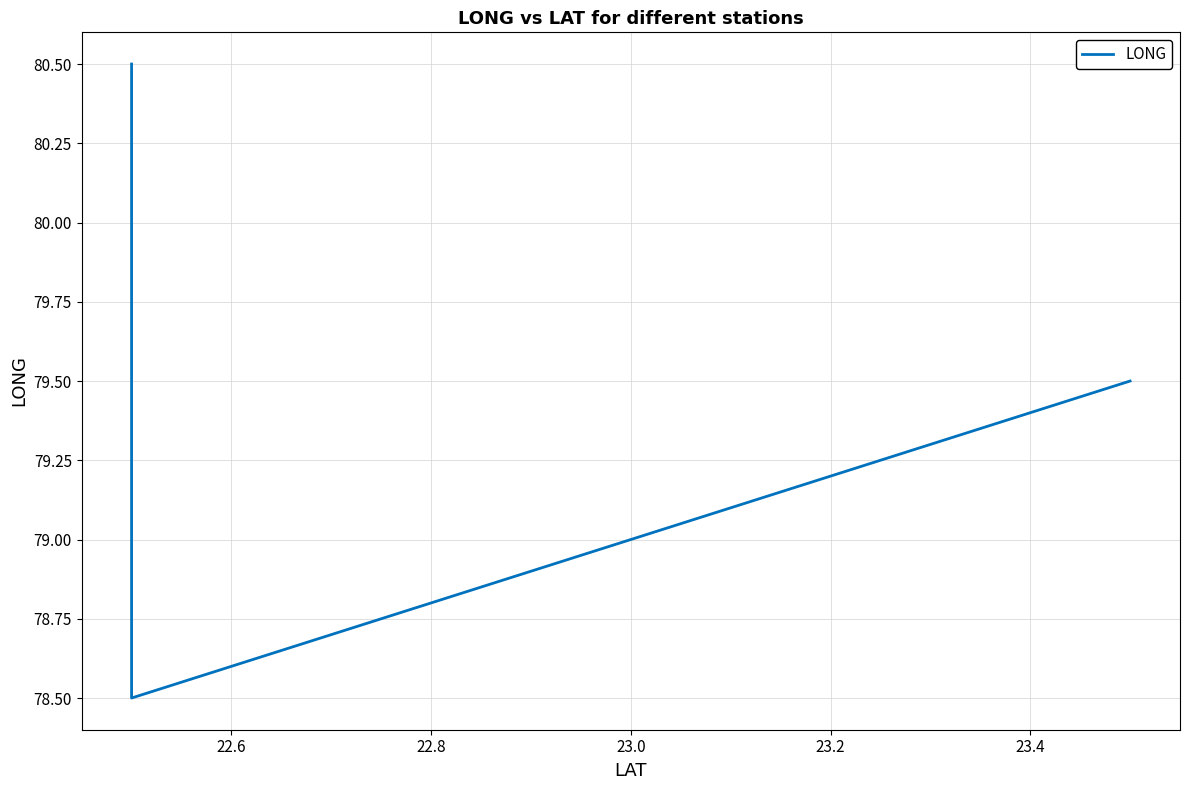

The value at 22.4 is 29.4. True or false?

False